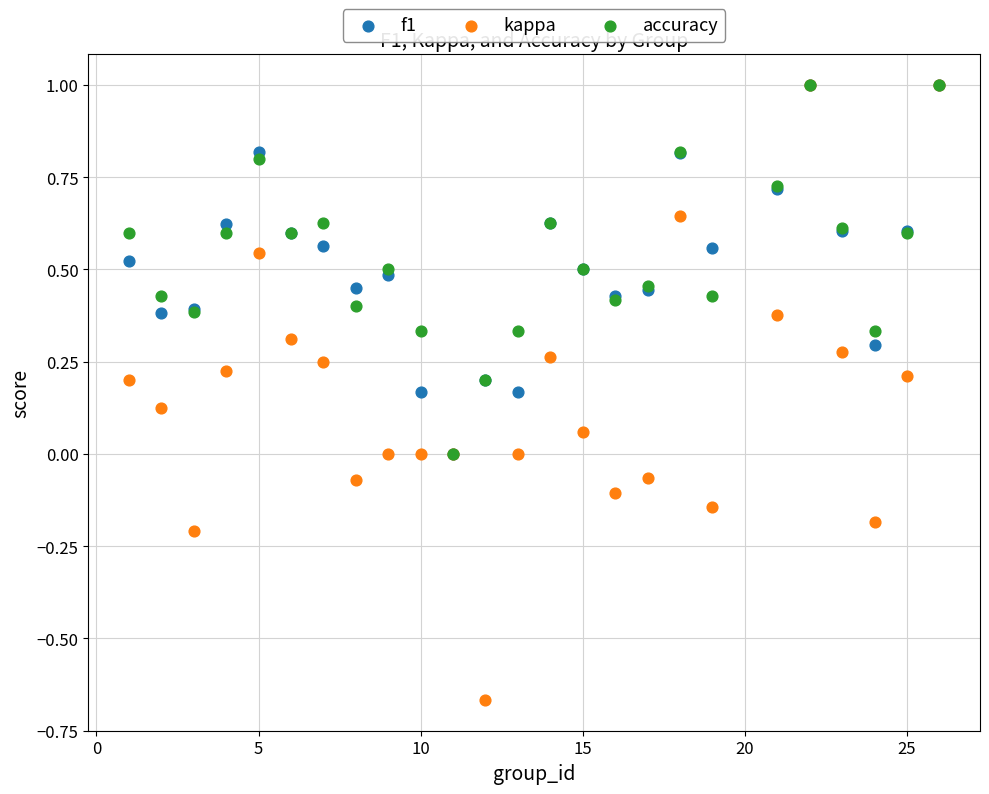

Which series reaches the minimum Y coordinate?

kappa